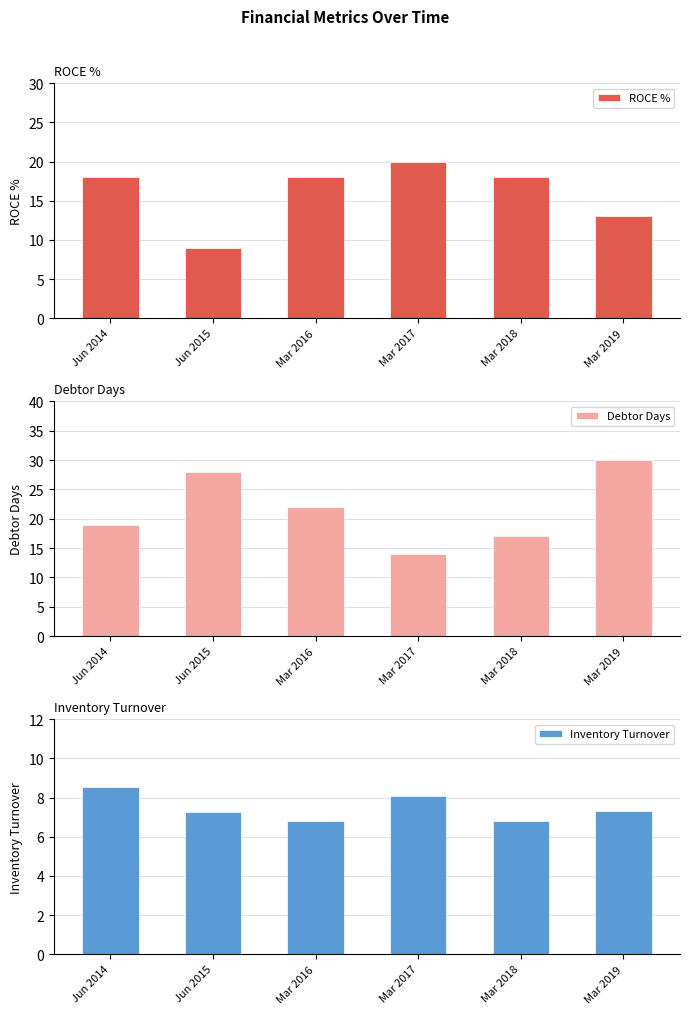

What is the total value across all series at Mar 2016?

46.8